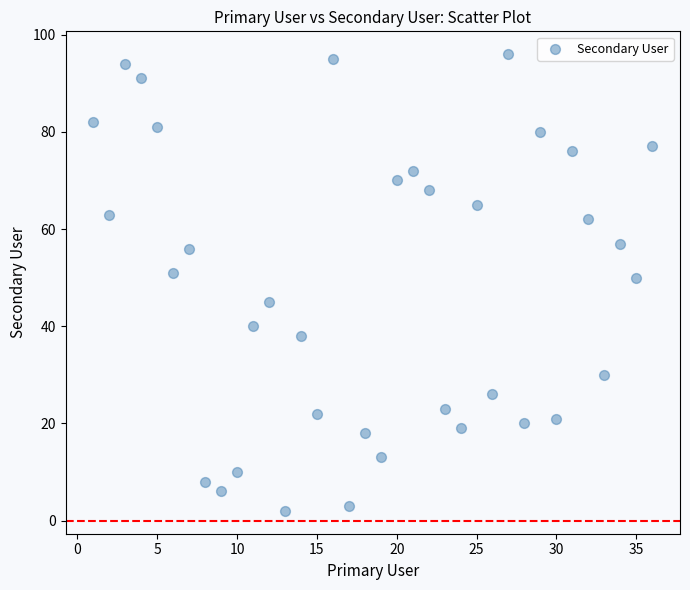

What is the range of X values (max minus min)?

35